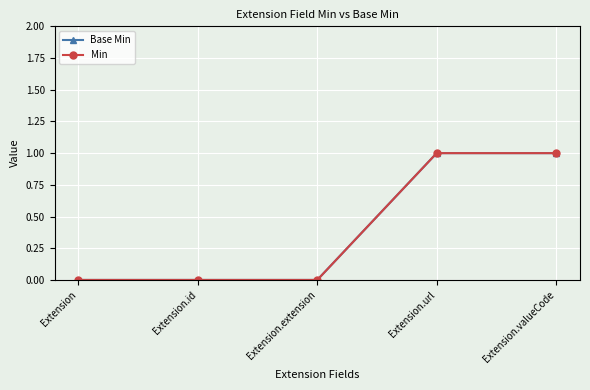

Reading left to right, what are all the values shown in this chart?

Base Min: Extension=0	Extension.id=0	Extension.extension=0	Extension.url=1	Extension.valueCode=1
Min: Extension=0	Extension.id=0	Extension.extension=0	Extension.url=1	Extension.valueCode=1